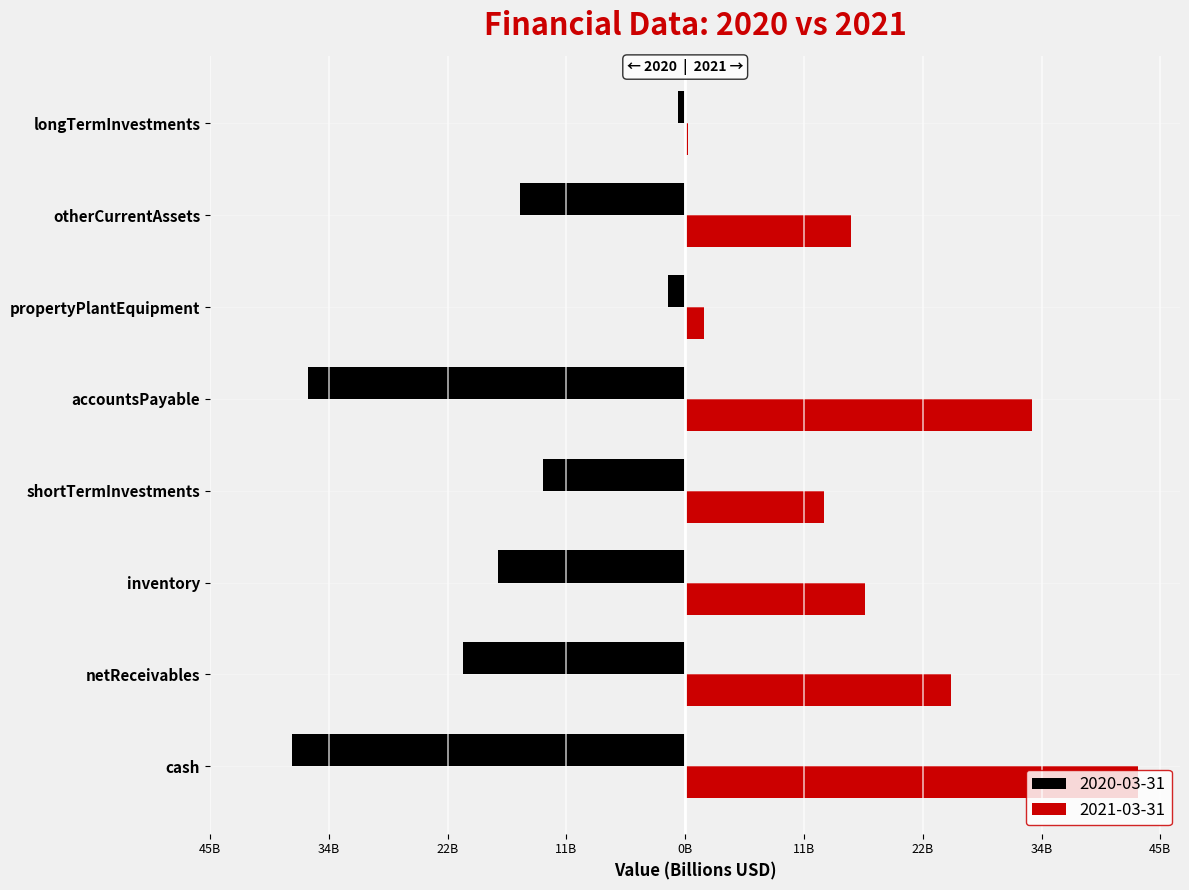

What is the value of the 2020-03-31 bar at the 3rd from the left?

-17.7